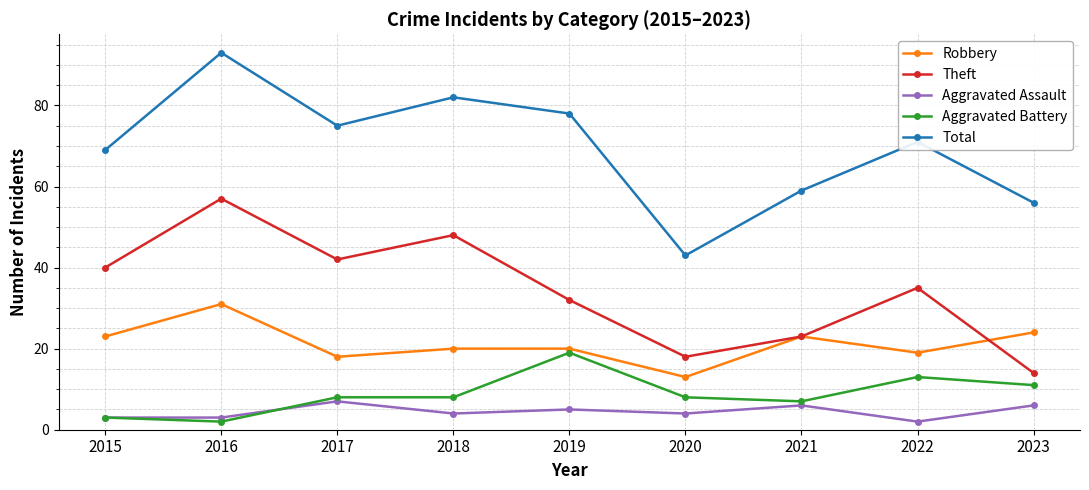

True or false: Theft and Total cross at least once.

False